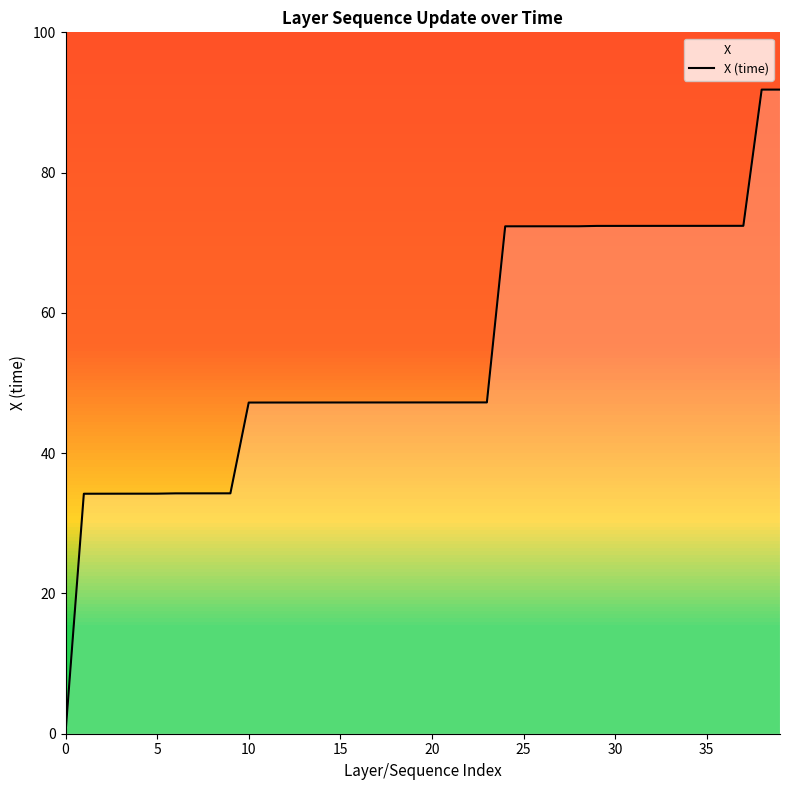

What is the sum of all values?

2166.5